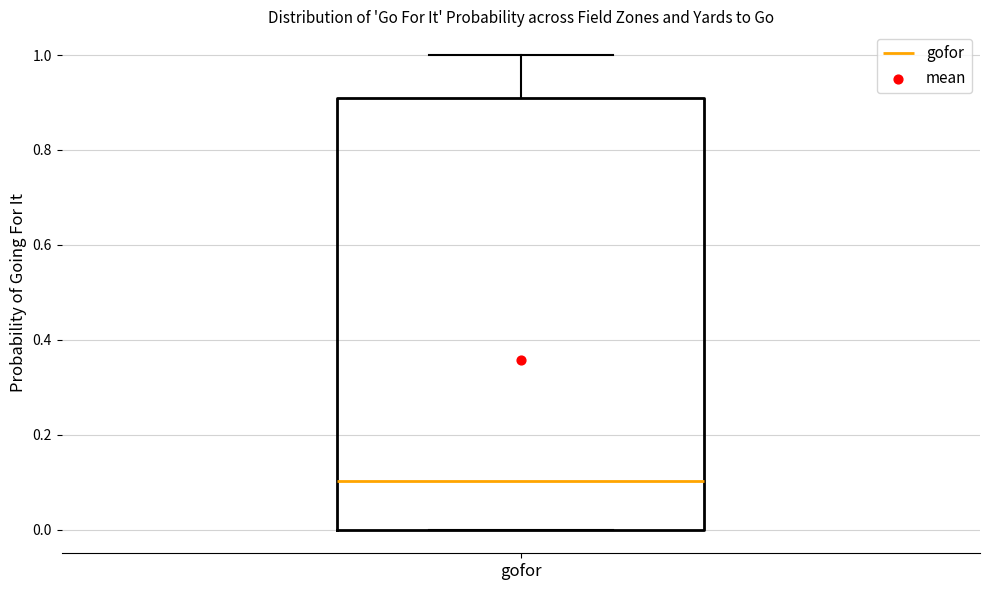

Transcribe this box plot: give where the median line is, the range the box spans, and where the two whiskers end, as read against the y-axis. The values are not printed on the chart, so give them approximately, as read against the axis.

median 0.1, box 0.0 to 0.9, whiskers 0.0 to 1.0